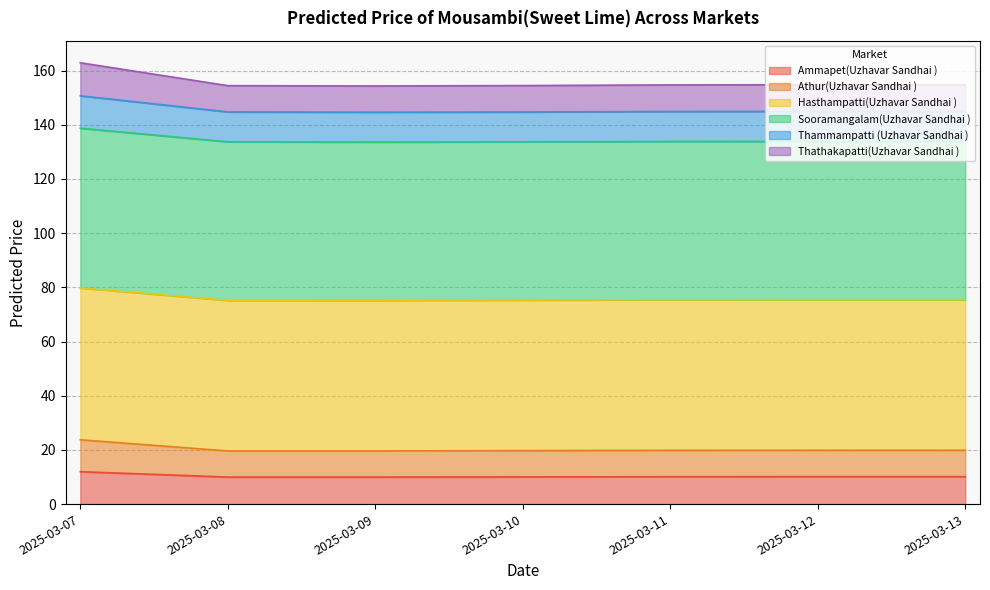

What is the highest value of the Ammapet(Uzhavar Sandhai ) series?

12.0